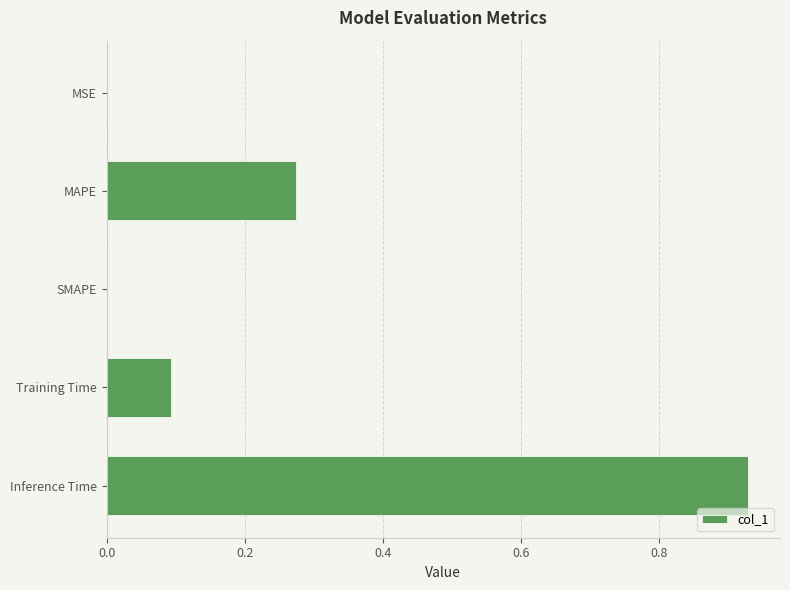

What is the sum of all values?

1.3